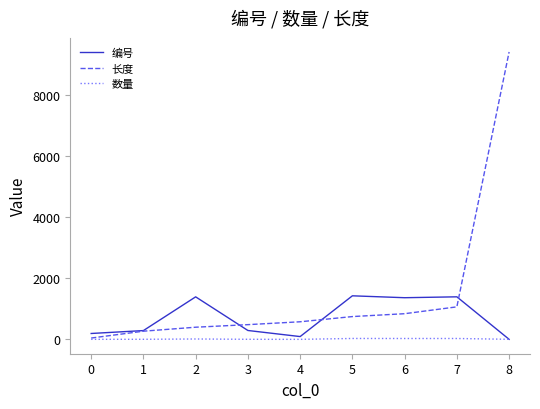

Which series ends up on top after the final intersection of 编号 and 数量?

数量